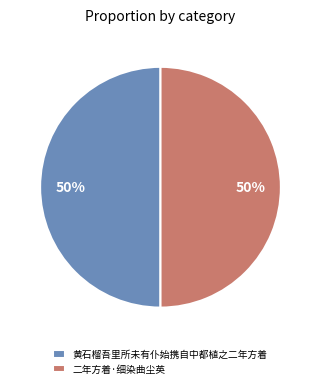

Is the sum of 黄石榴吾里所未有仆始携自中都植之二年方着 and 二年方着·细染曲尘英 greater than half?

Yes